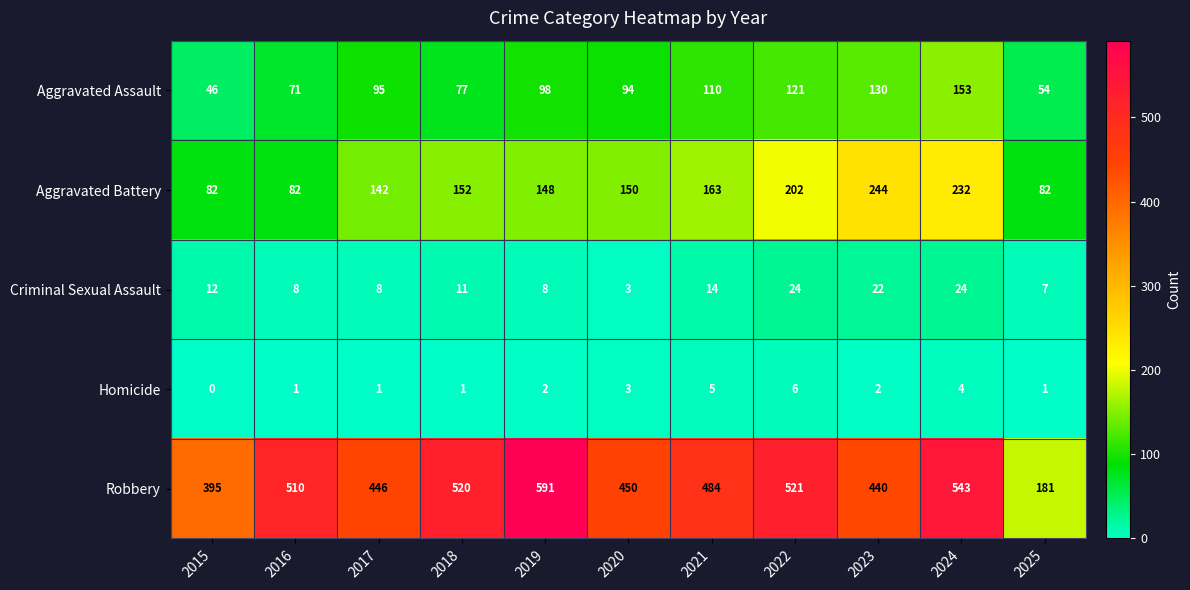

How many data points in Homicide are less than 2?

5